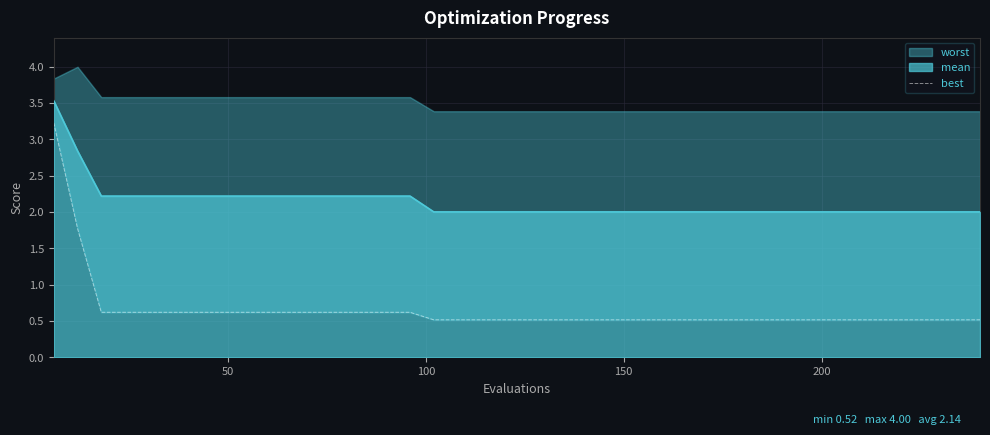

What is the minimum value for mean?

2.0